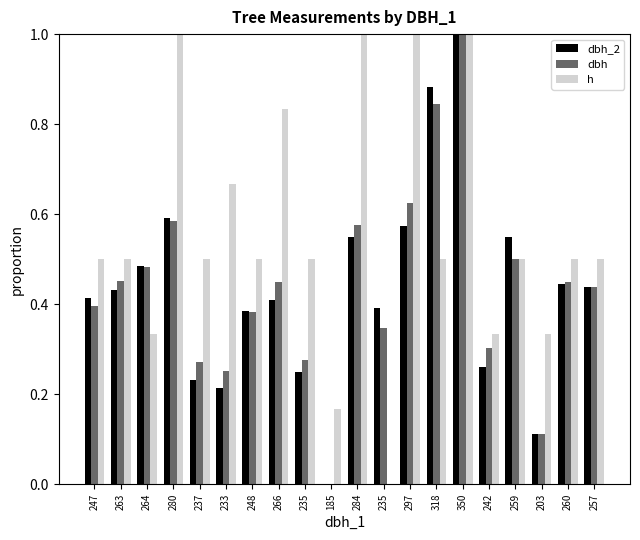

What is the label of the 6th bar from the left?

233